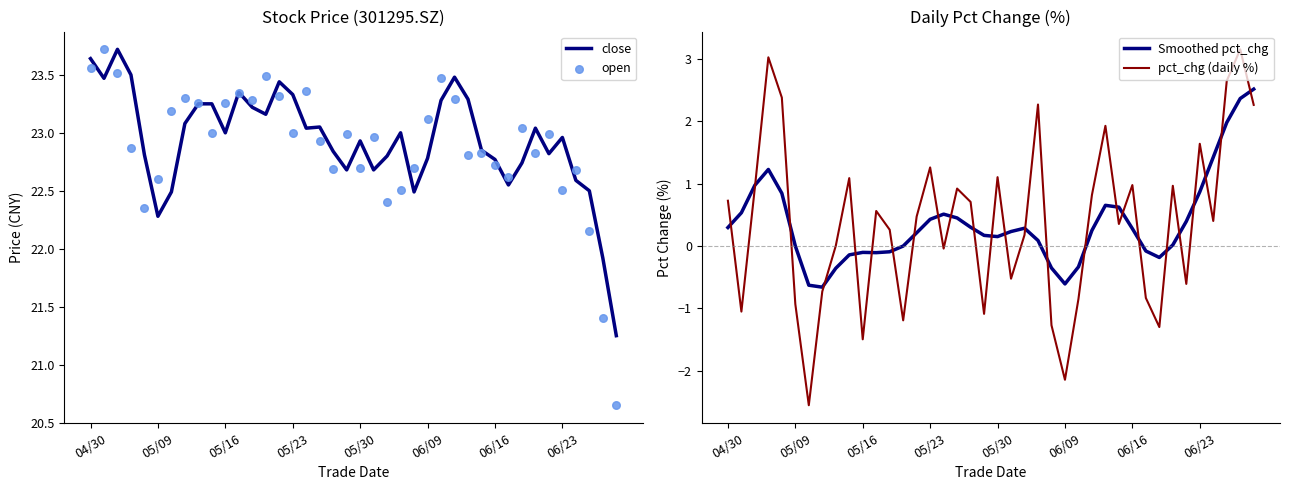

Which series contains the highest Y value?

close